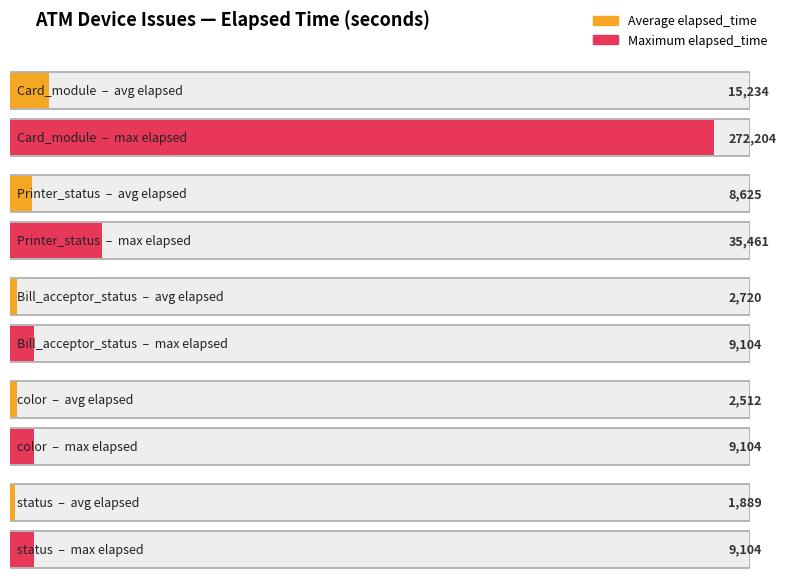

How many categories are shown in the chart?

5